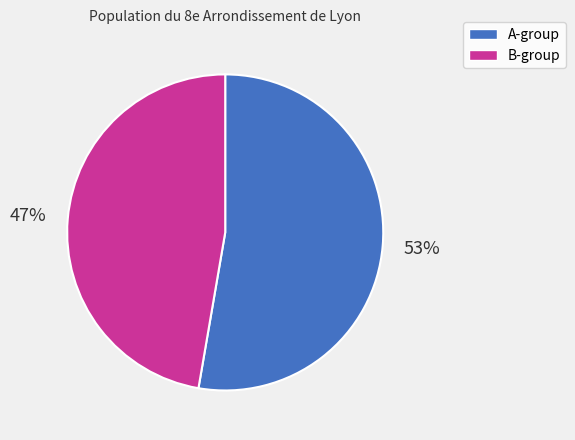

To the nearest percent, what is the average slice percentage?

50%